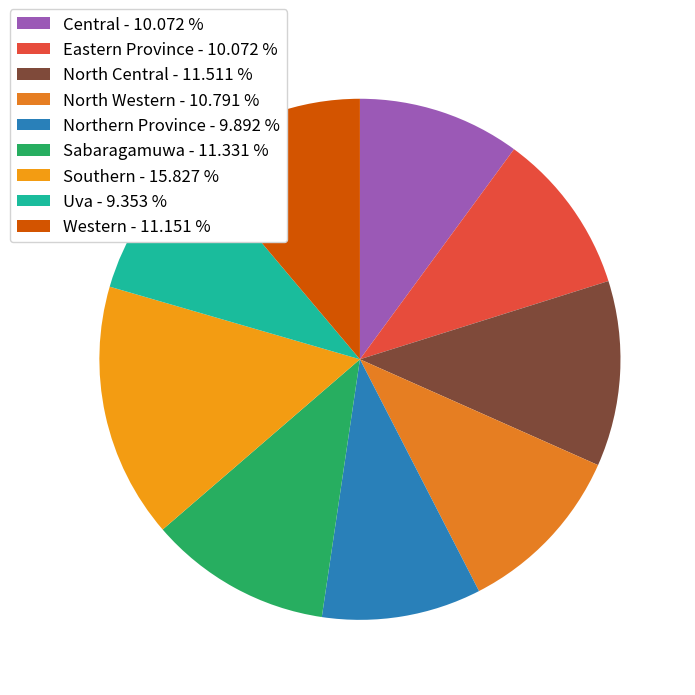

How many segments does this pie chart have?

9